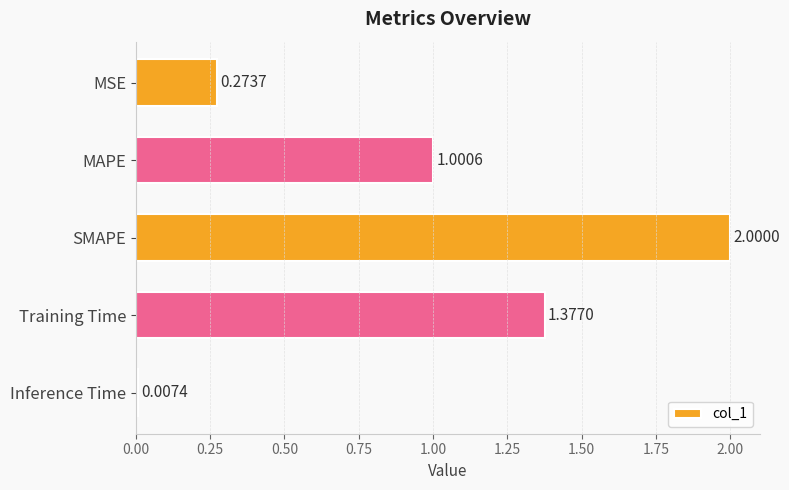

At which category does the chart reach its peak across all series?

SMAPE